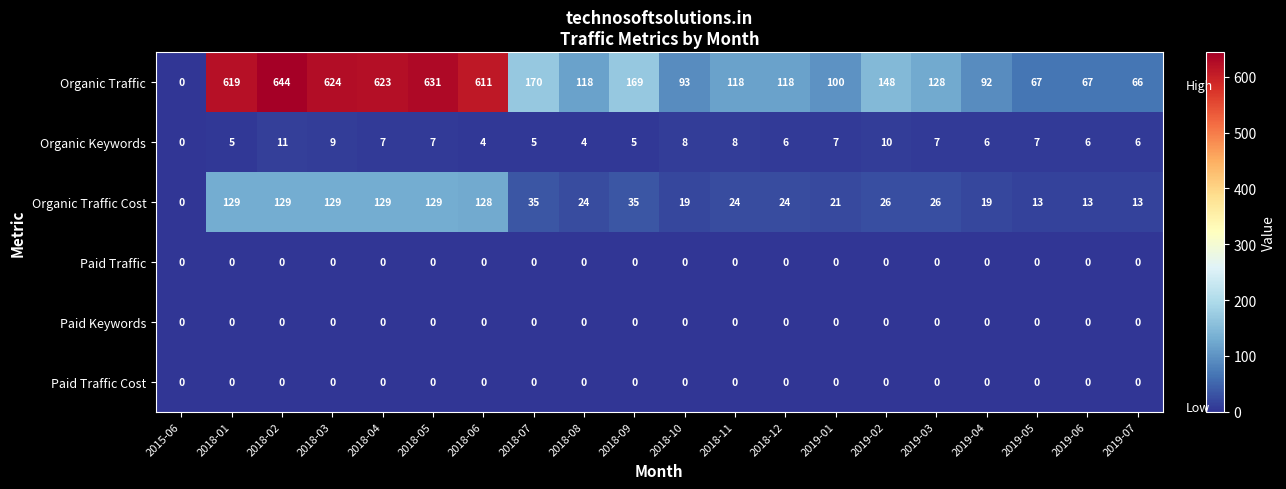

Which series has the largest total across all categories?

Organic Traffic